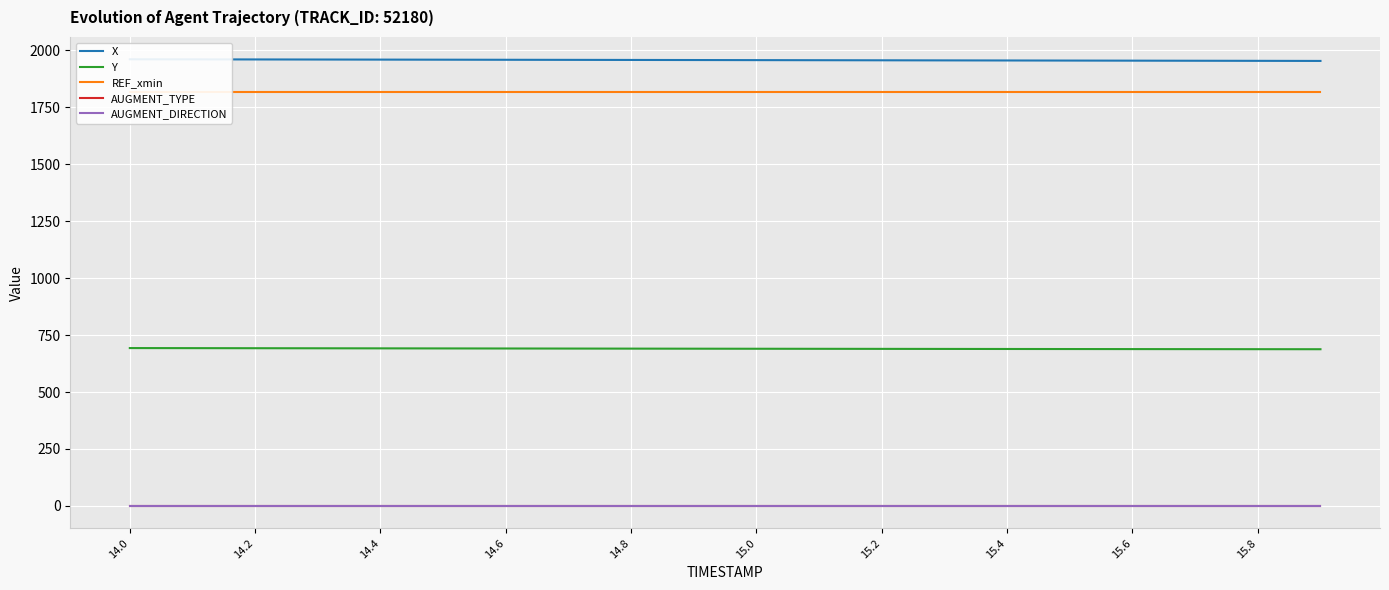

Where does the Y series first go above 690?

14.0